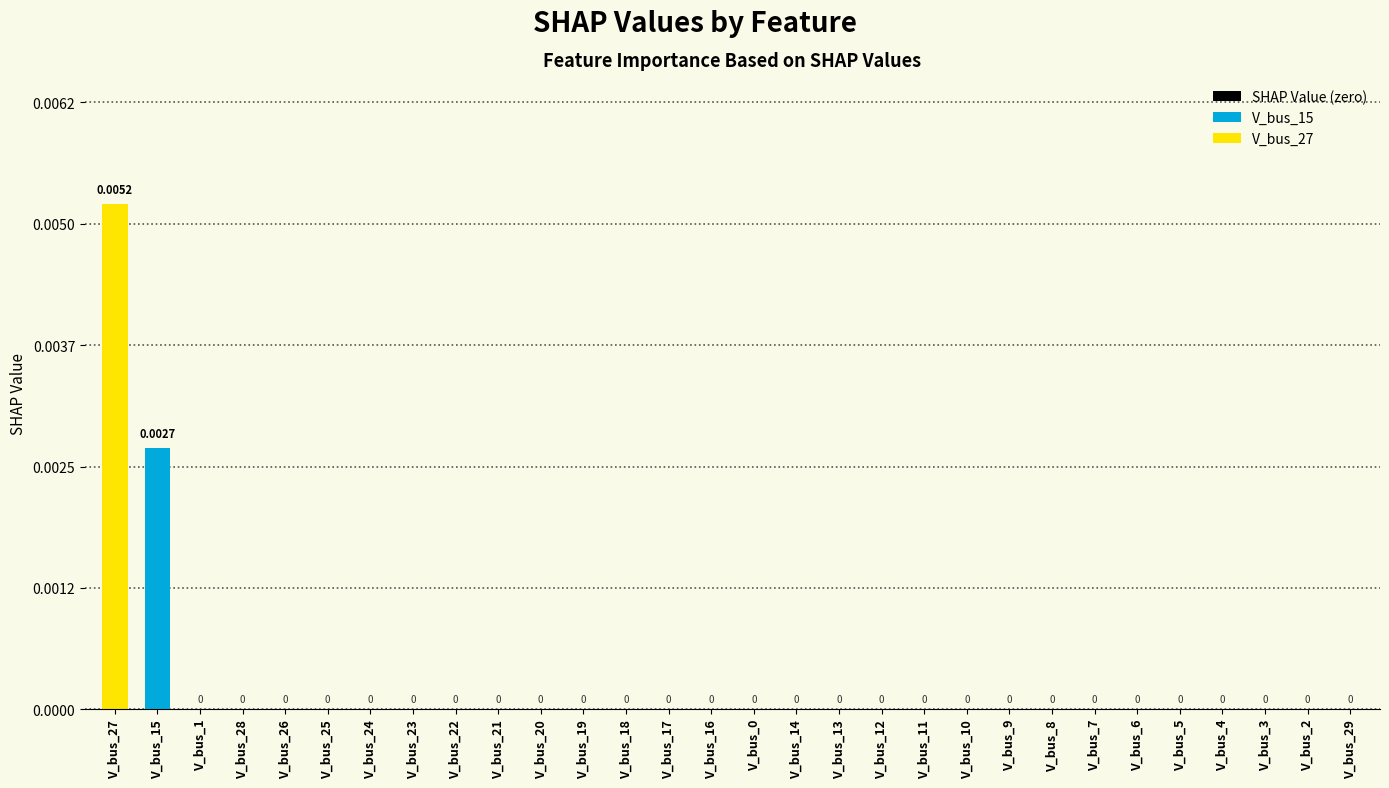

Which series has the largest range (max minus min)?

V_bus_15